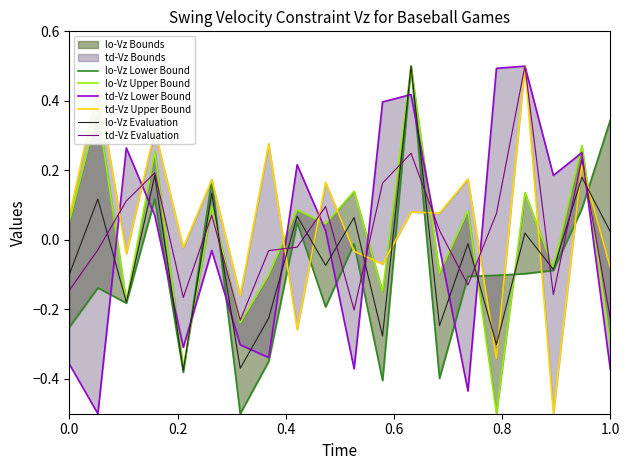

What is the difference between the second highest and minimum values in the td-Vz Evaluation series?

0.5